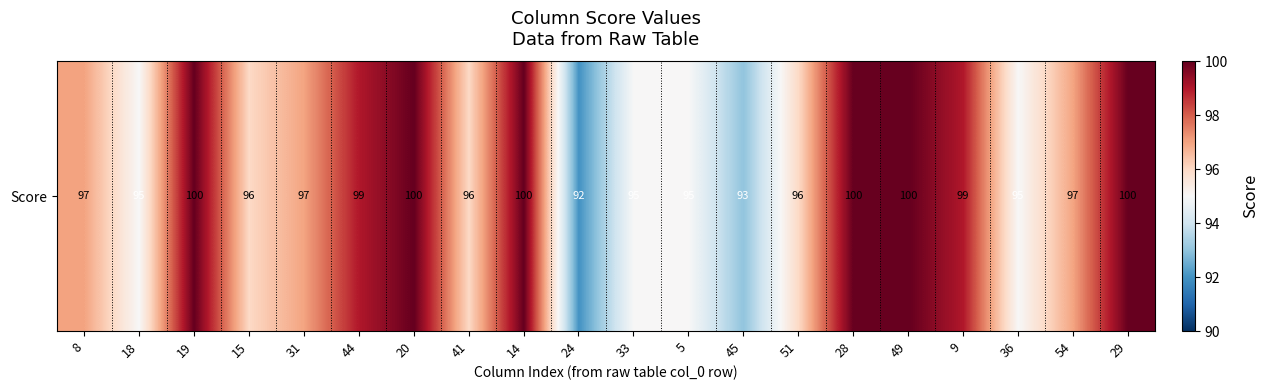

Which label corresponds to the largest value in the chart?

19